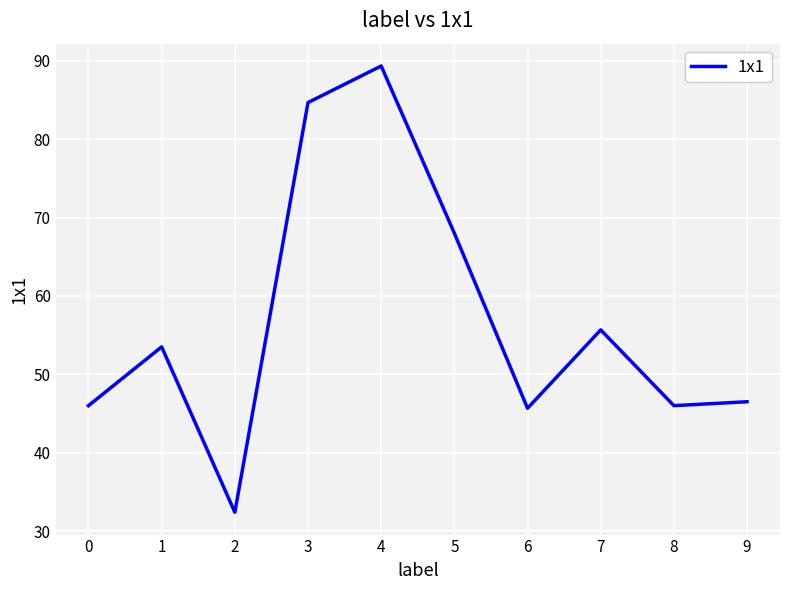

Reading right to left, what are all the values shown in this chart?

9=46.5	8=46.0	7=55.7	6=45.7	5=68.0	4=89.3	3=84.7	2=32.4	1=53.5	0=46.0